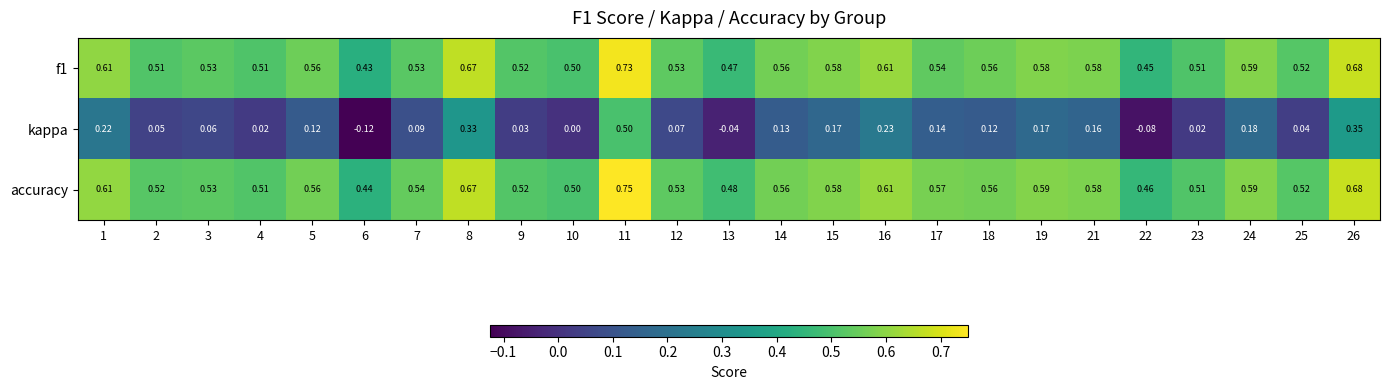

Which series has the largest total across all categories?

accuracy